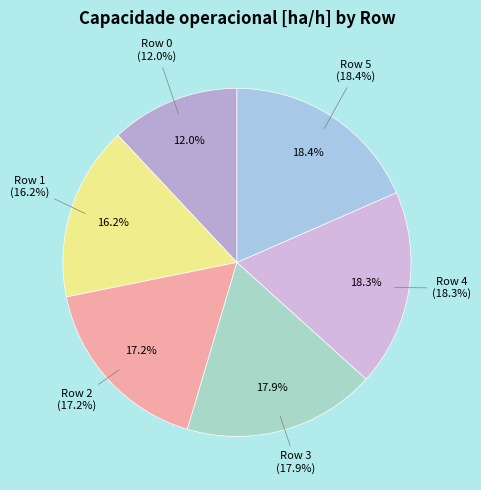

Approximately how many times larger is the value at Row 1 compared to Row 5?

0.9